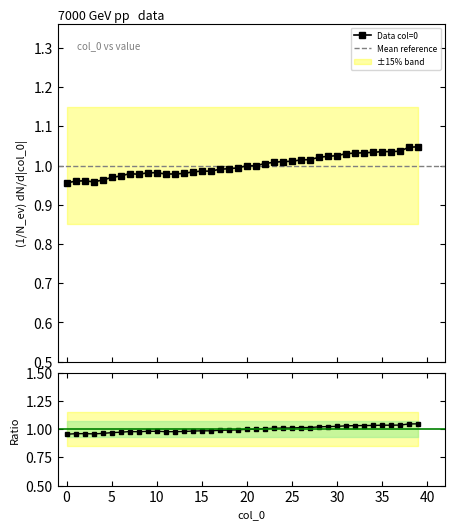

At which category does the data reach its first local peak?

2